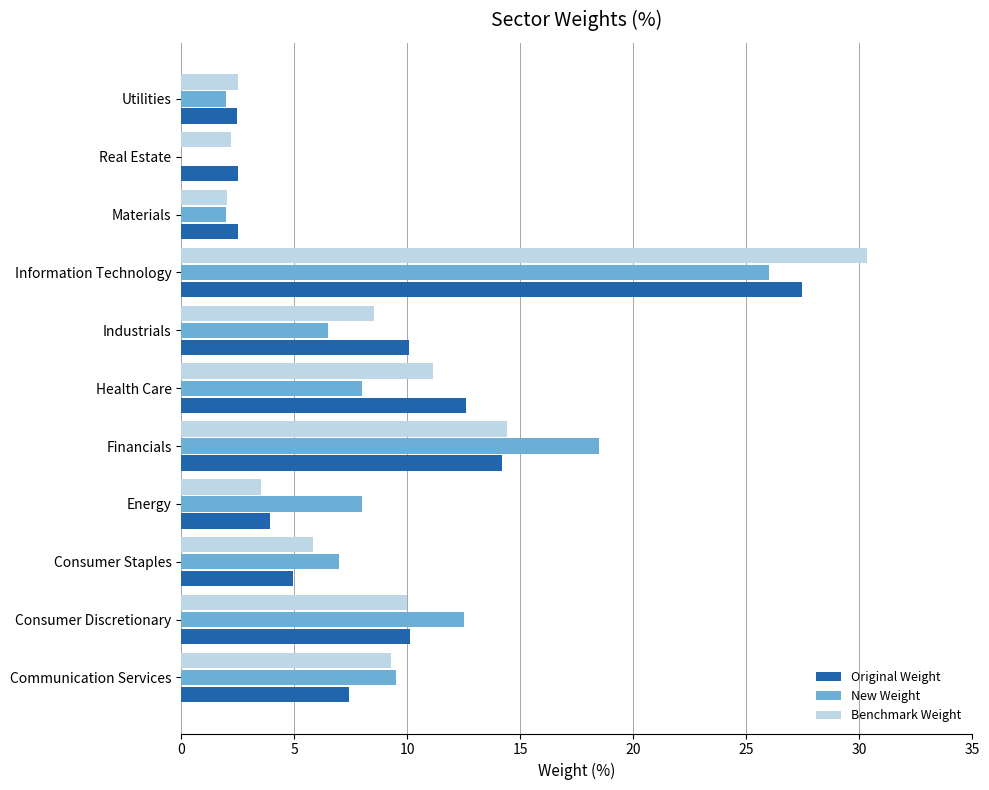

At which category is the sum across all series the highest?

Information Technology